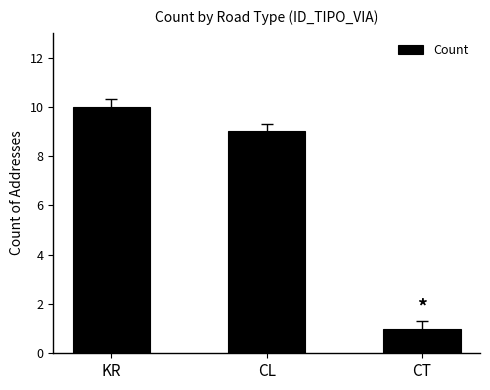

How many values are below 9?

1